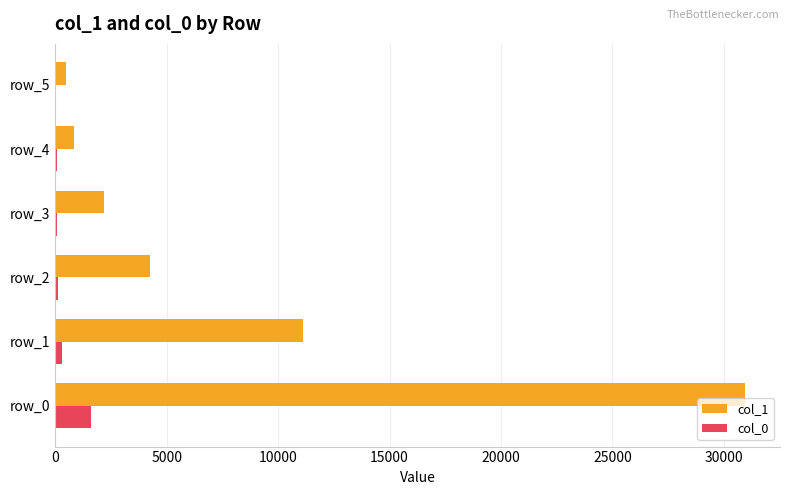

Which series has the widest spread of values?

col_1